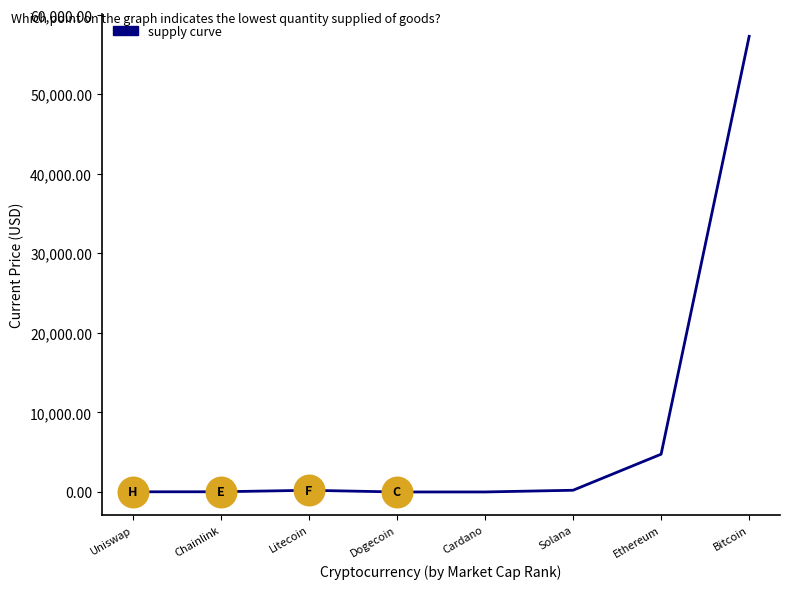

Reading right to left, extract all data points from this chart.

57265.0	4746.4	215.3	1.6	0.2	211.6	26.0	22.2